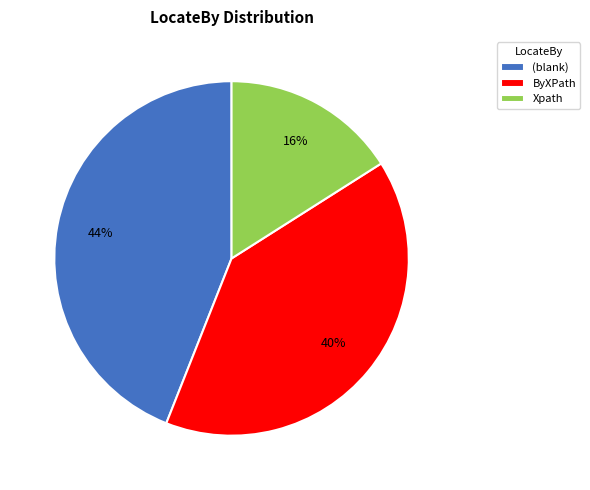

To the nearest percent, what is the average slice percentage?

33%